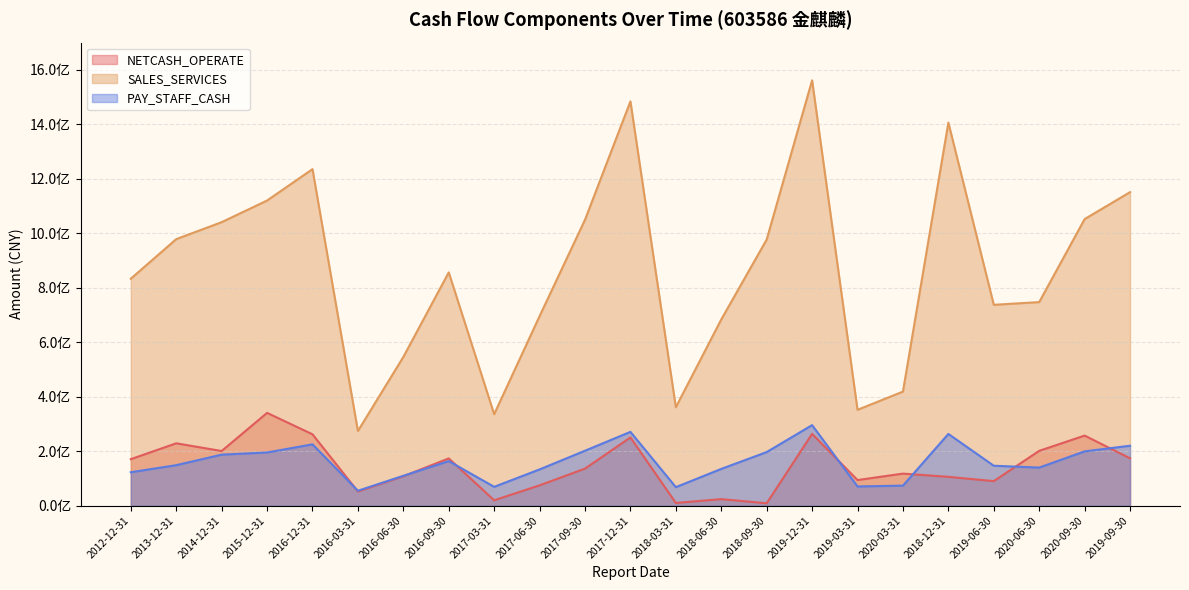

What is the value of the SALES_SERVICES point at the 8th from the left?

856566359.9